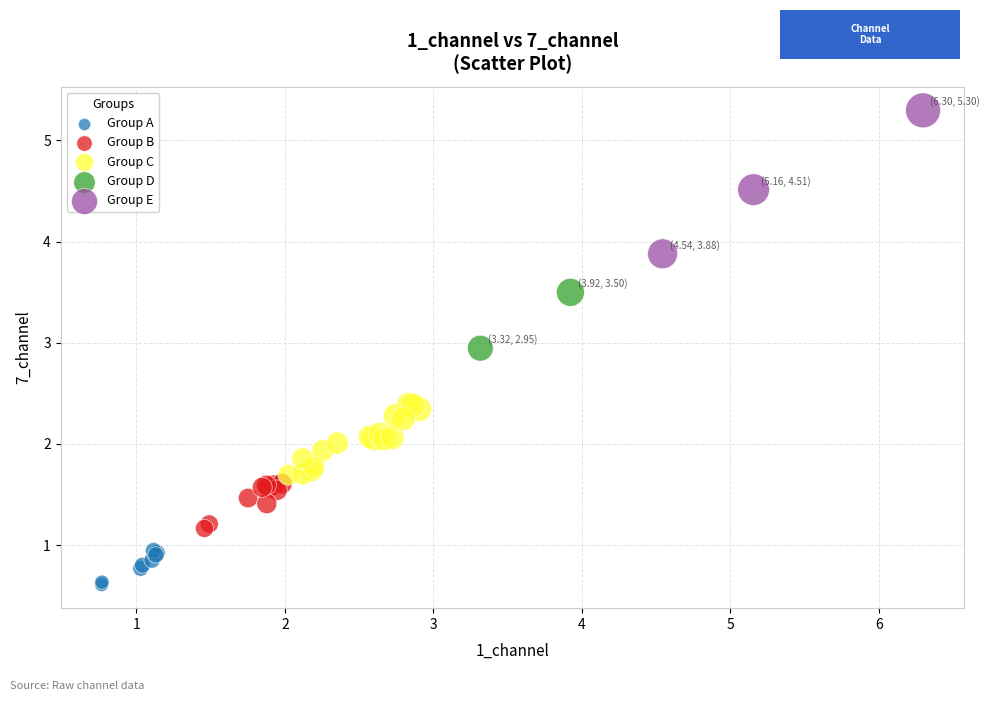

Which series reaches the maximum Y coordinate?

Group E